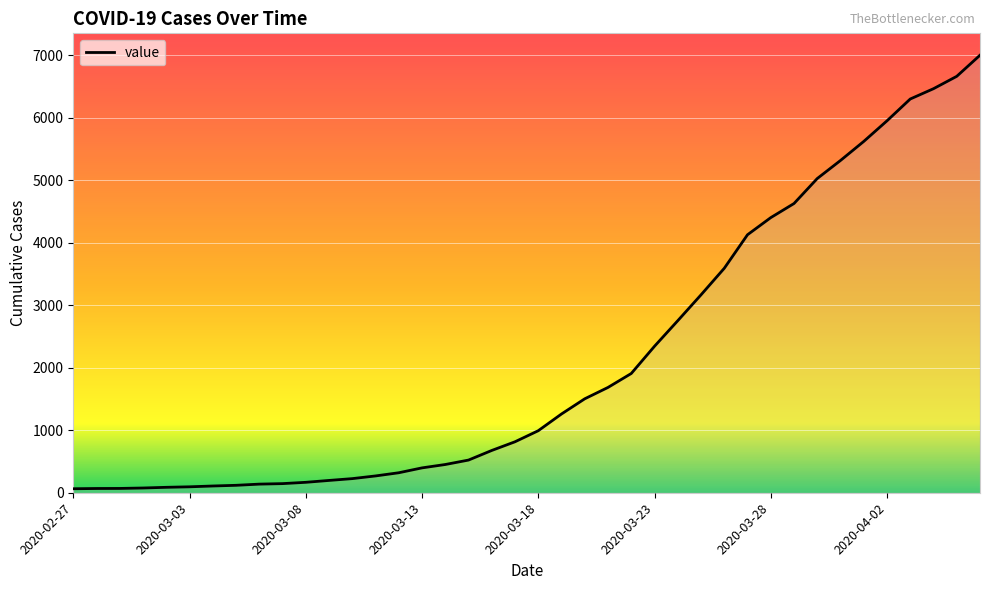

What is the greatest value displayed?

7004